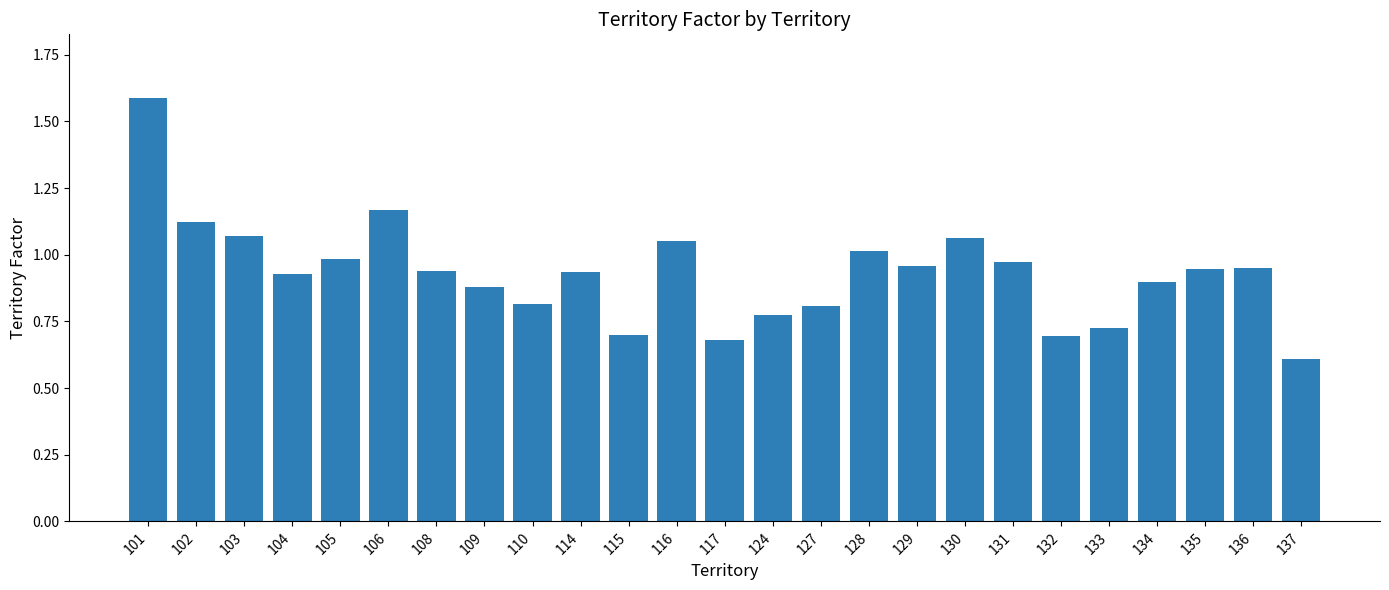

How many bars are there in total?

25